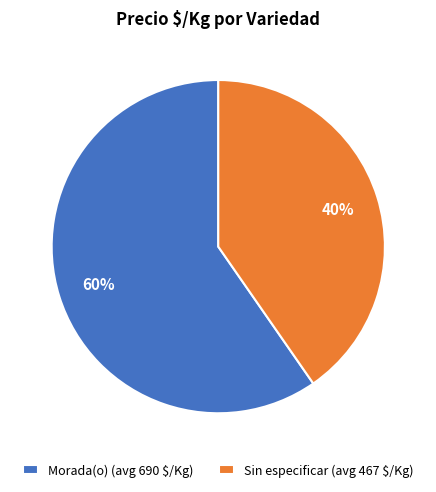

Is it true that Sin especificar (avg 467 $/Kg) is 40% of the pie?

True